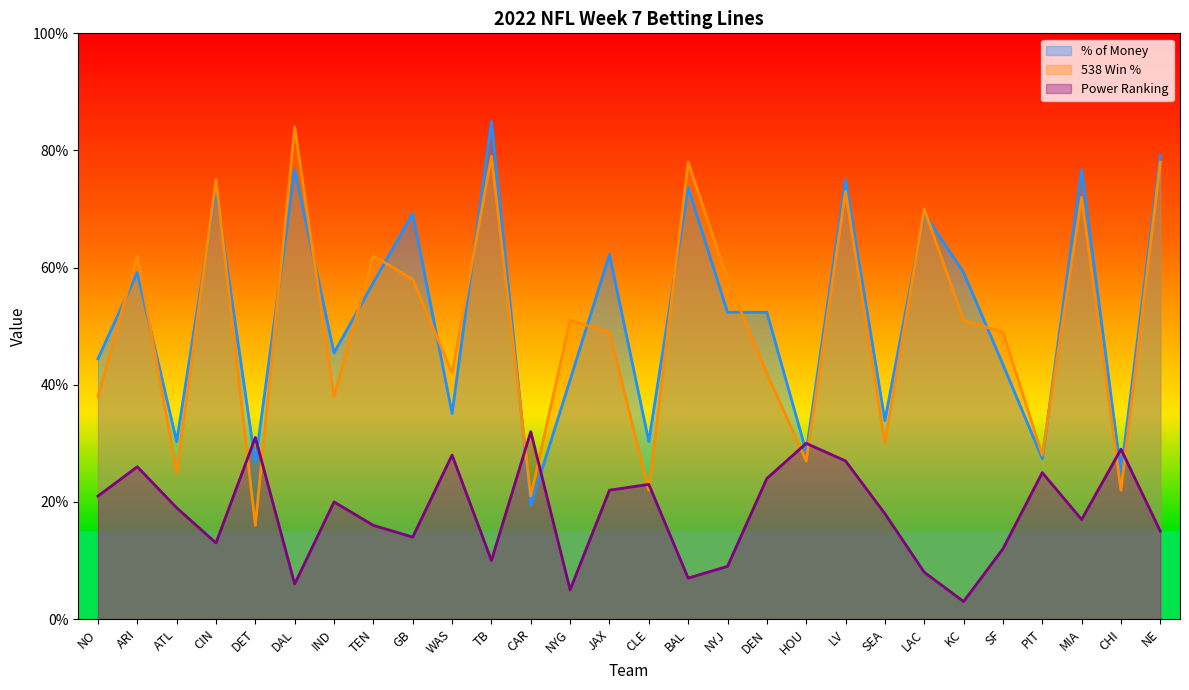

After their last crossing, which series has the higher values: Power Ranking or % of Money?

% of Money